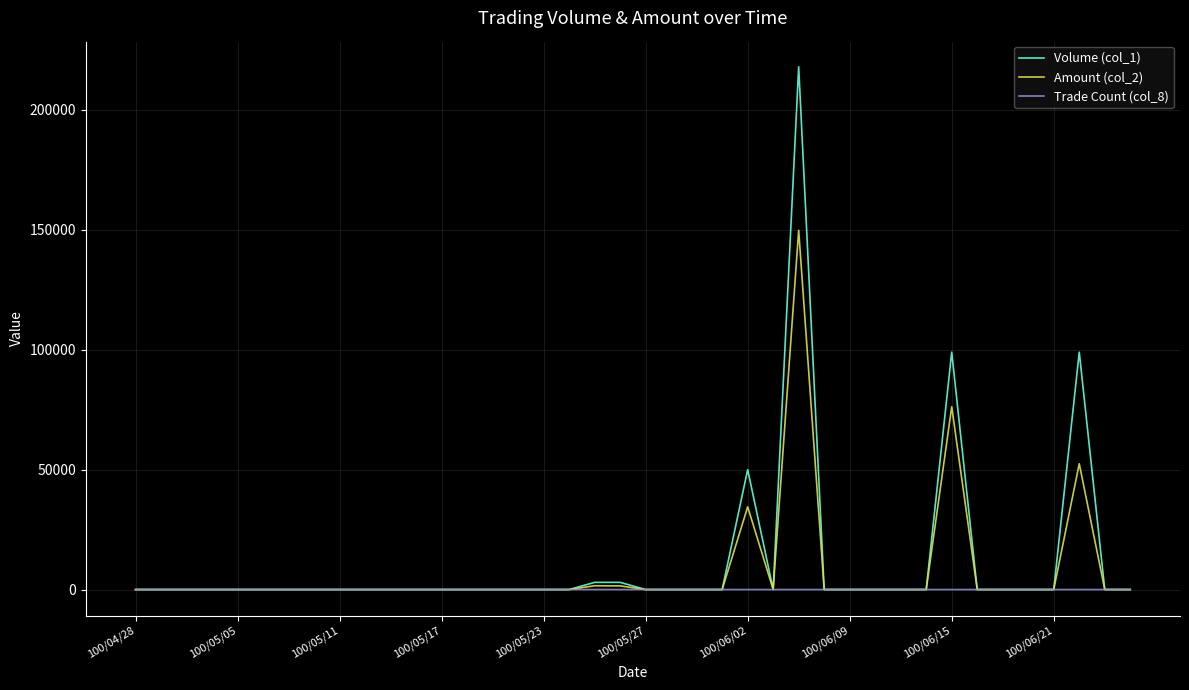

List the series in order of their peak value, highest first.

Volume (col_1), Amount (col_2), Trade Count (col_8)